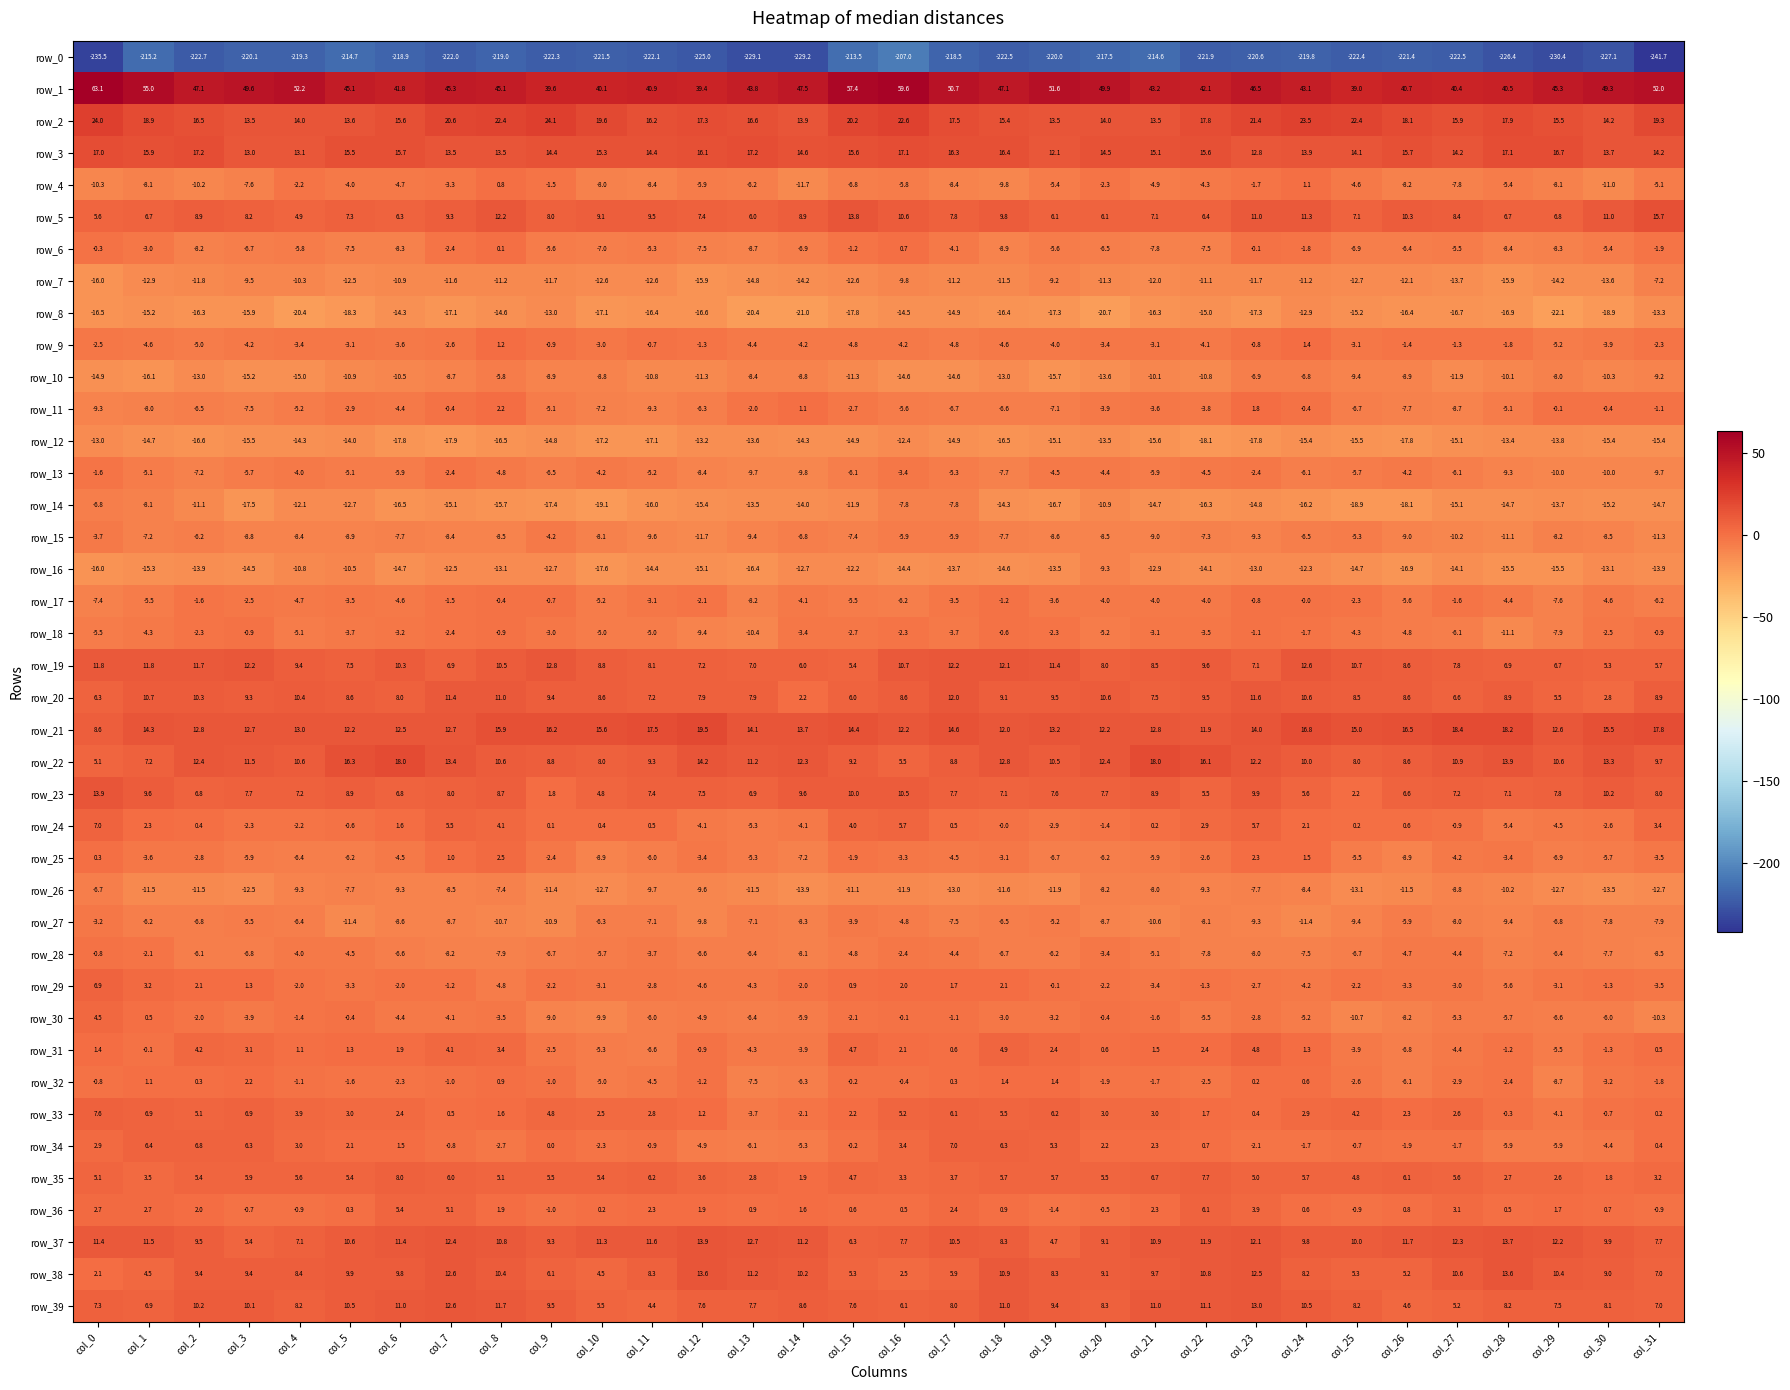

What is the maximum value for row_14?

-6.8